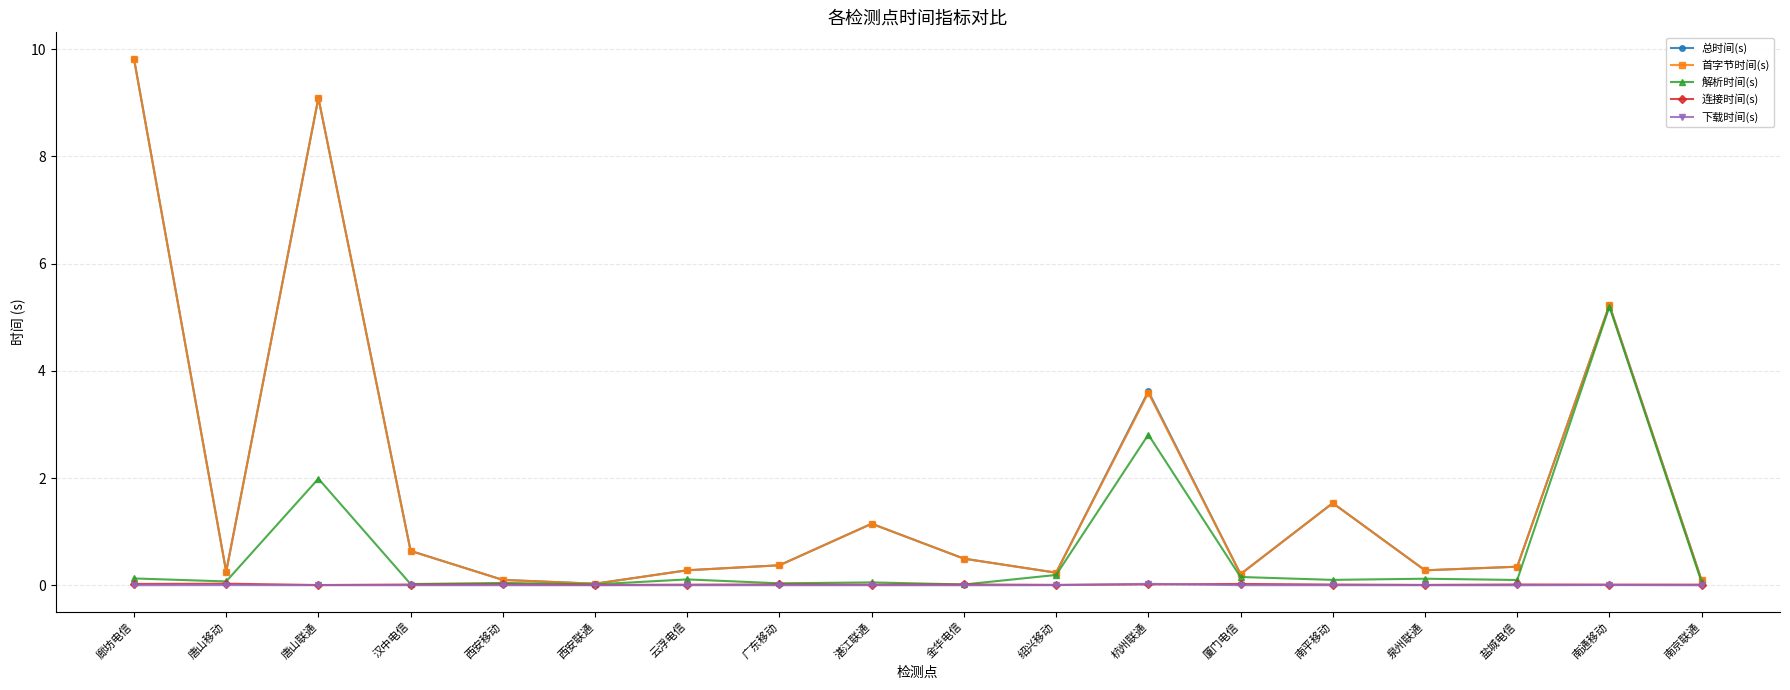

Is it true that 首字节时间(s) equals 2.8 at 廊坊电信?

False